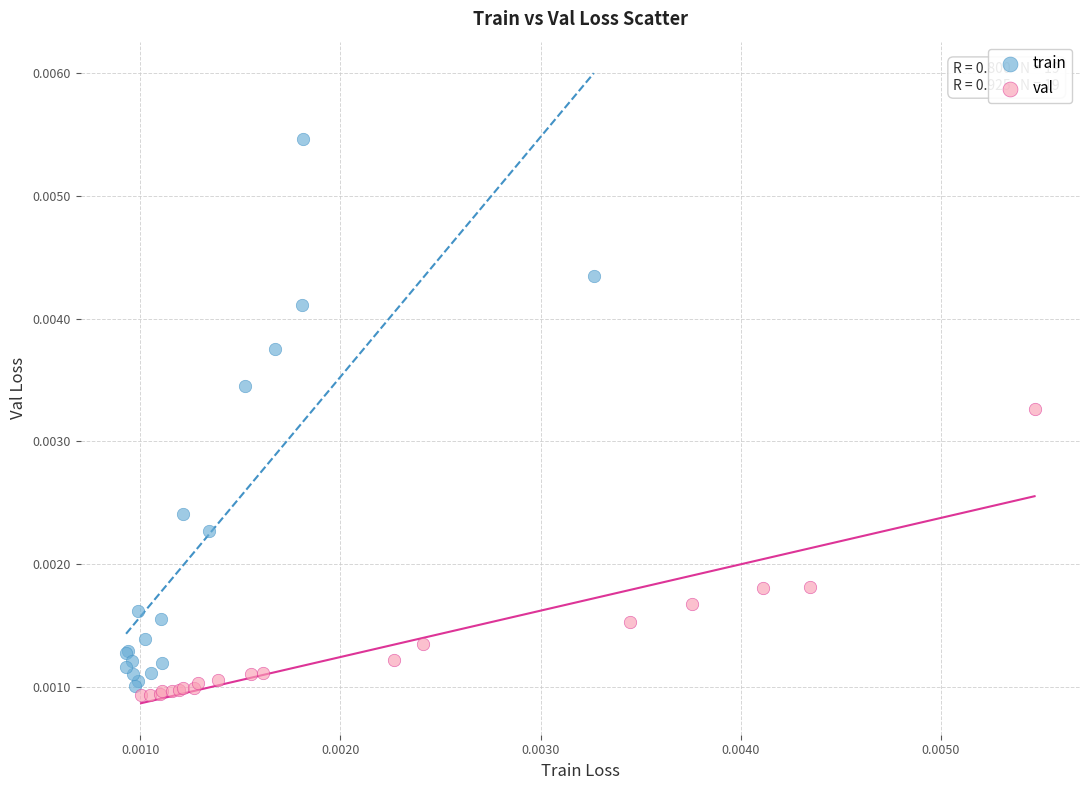

What are all the series names shown in the legend?

train, val